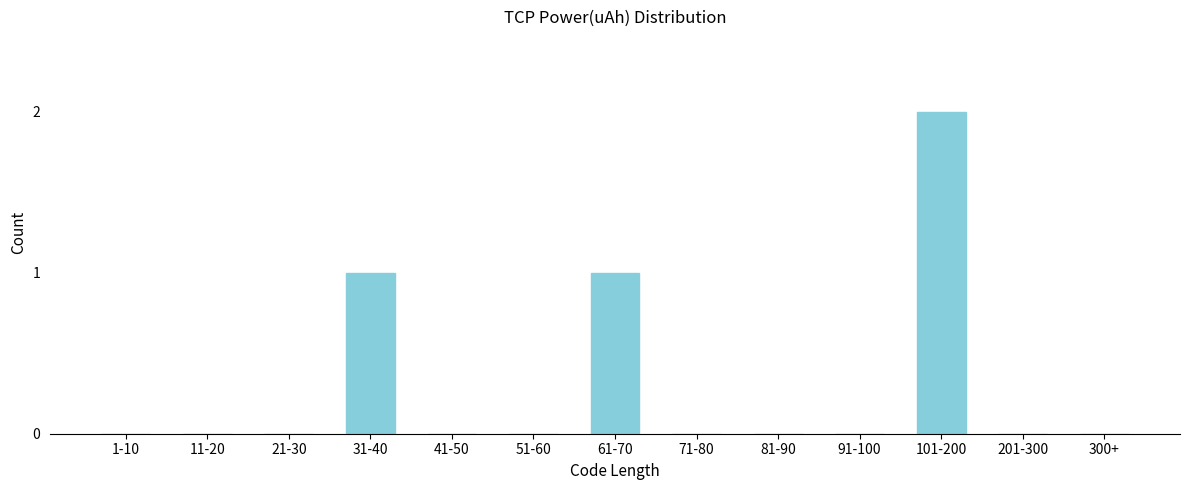

Reading right to left, extract all data points from this chart.

300+=0	201-300=0	101-200=2	91-100=0	81-90=0	71-80=0	61-70=1	51-60=0	41-50=0	31-40=1	21-30=0	11-20=0	1-10=0